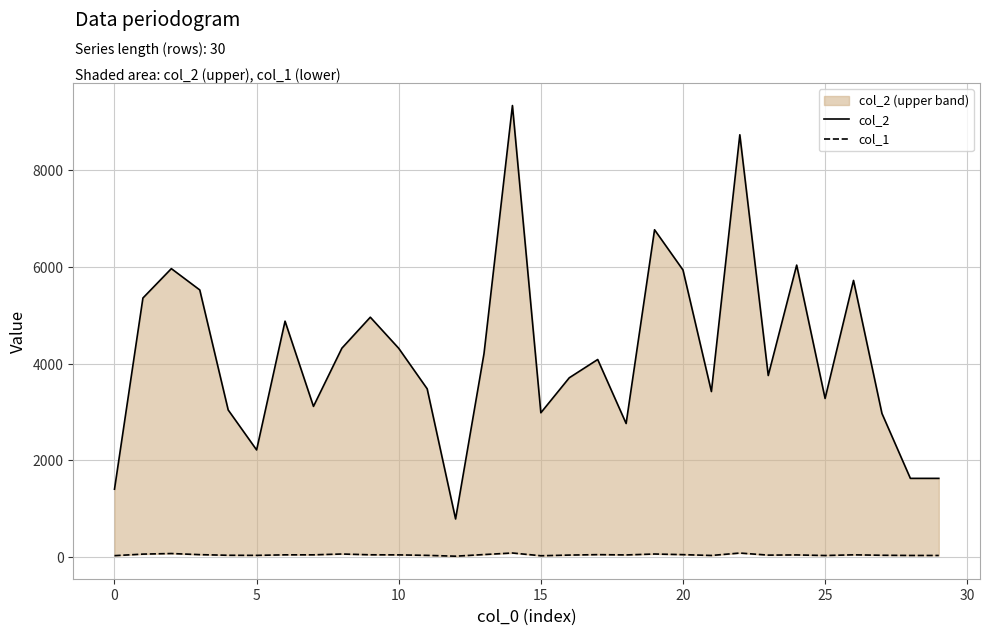

Which label corresponds to the largest value in the chart?

14